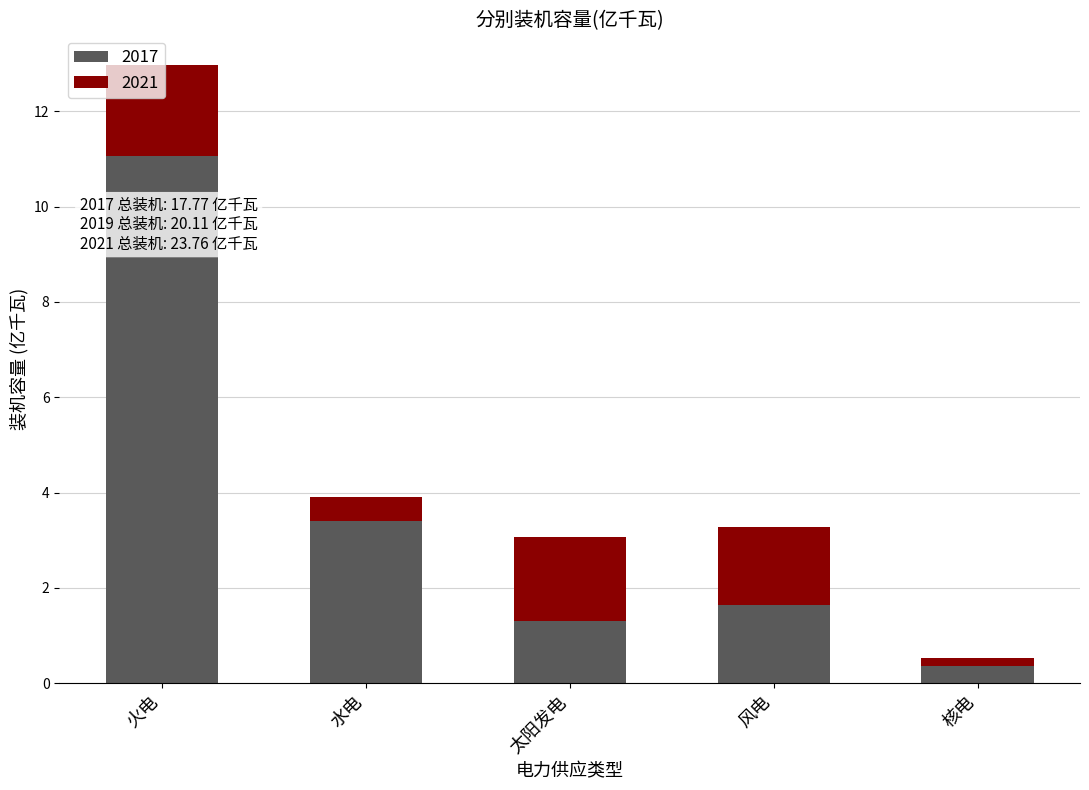

How many data points does each series have?

5